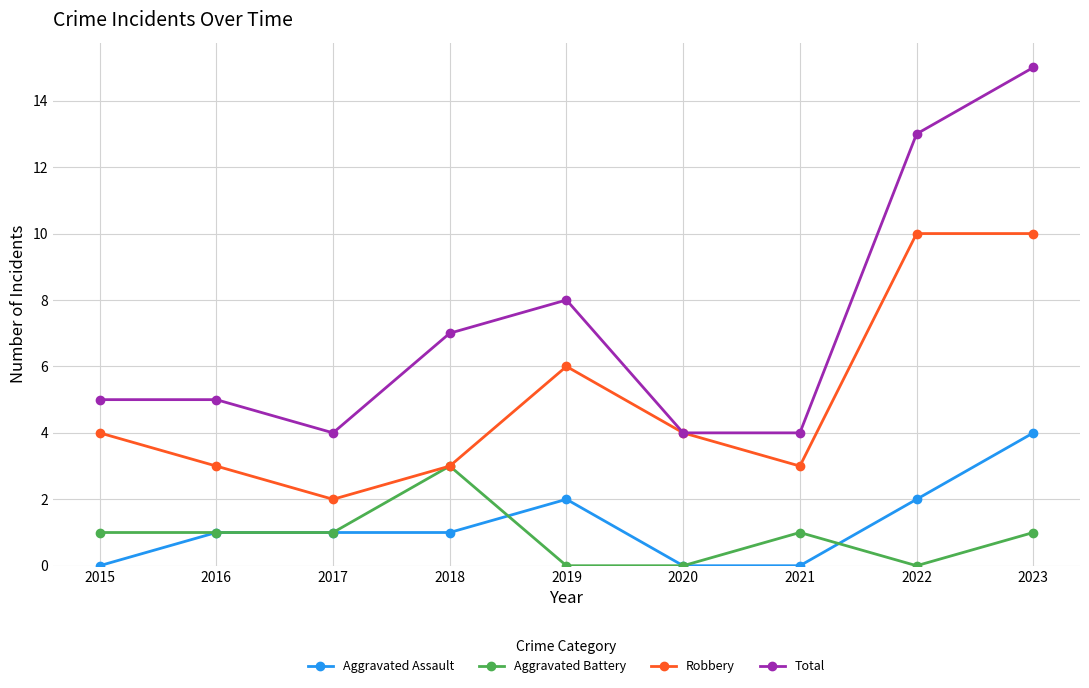

At which category is the sum across all series the highest?

2023